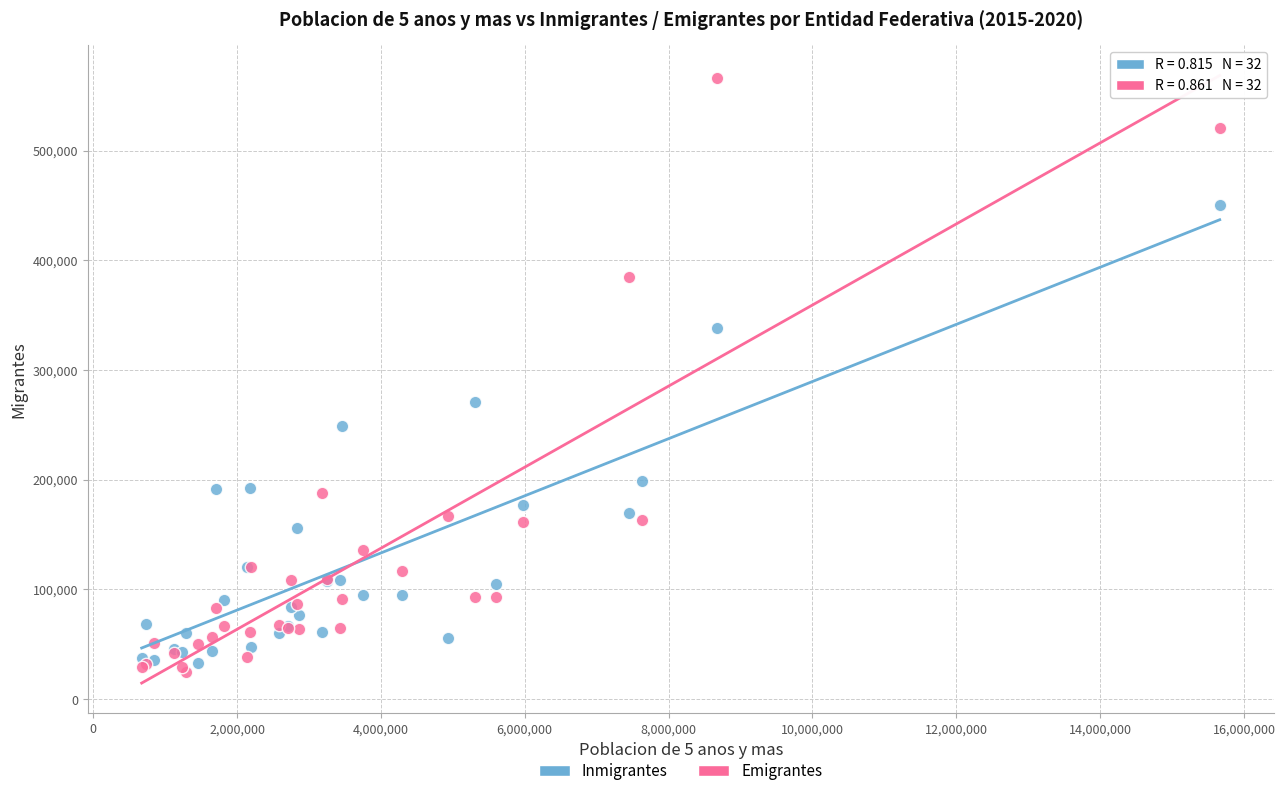

What is the X range (max minus min) for the scatter plot?

14986924